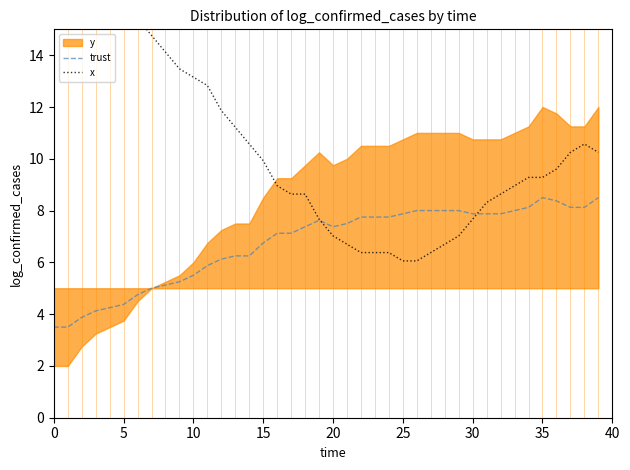

How many times do x and trust cross each other?

2